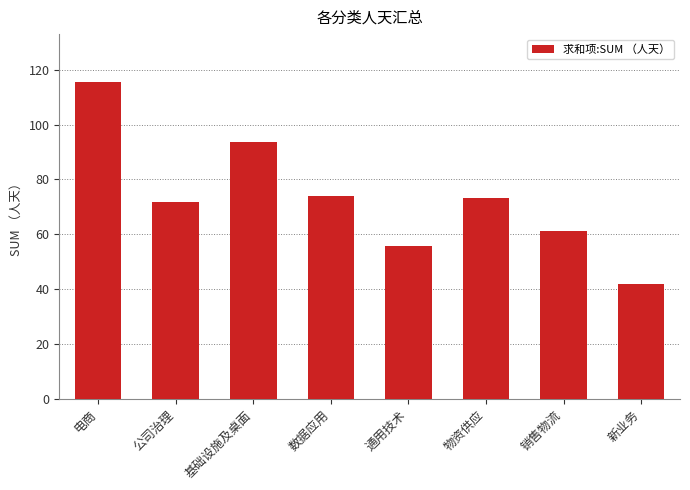

Reading left to right, list all the values displayed in this chart.

115.6	71.8	93.8	73.9	55.7	73.4	61.2	41.9